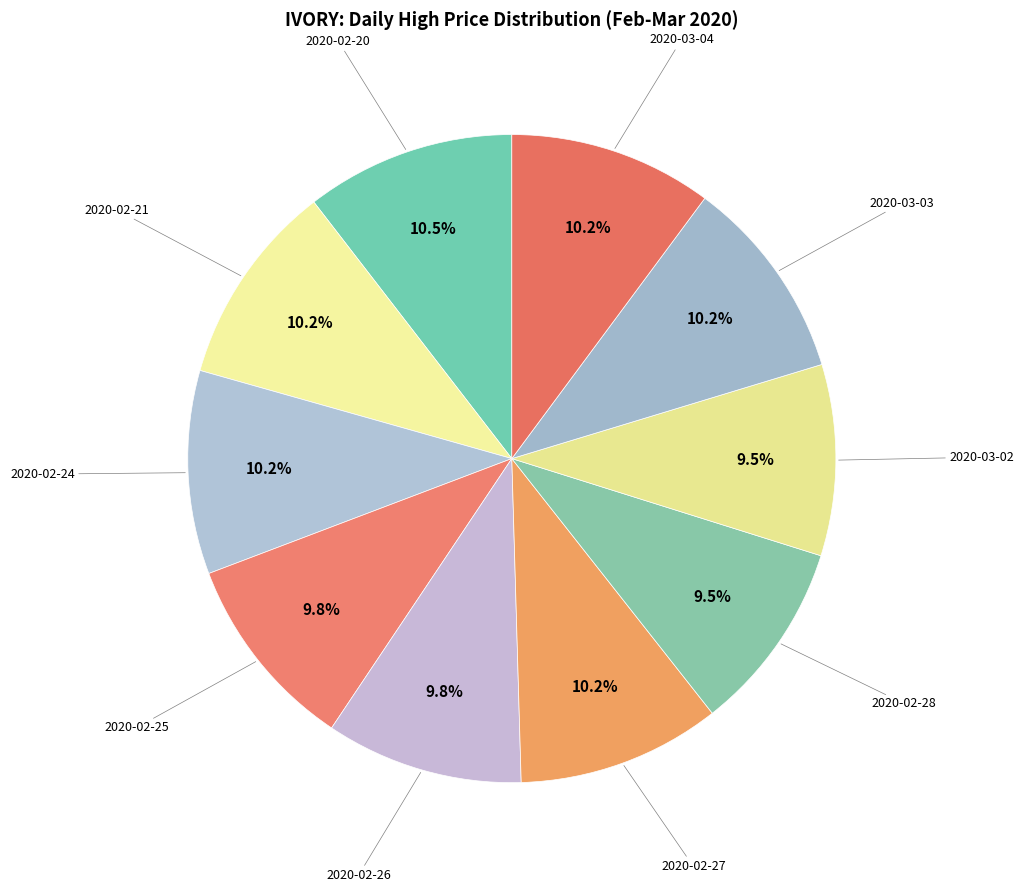

How many slices are in this pie chart?

10